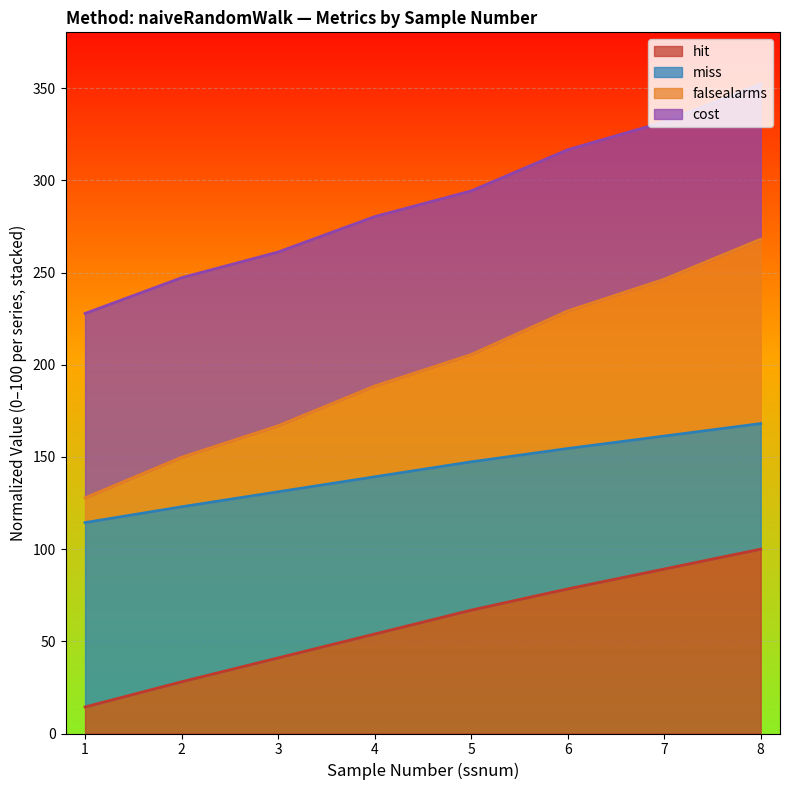

What is the total value across all series at 5?

294.3